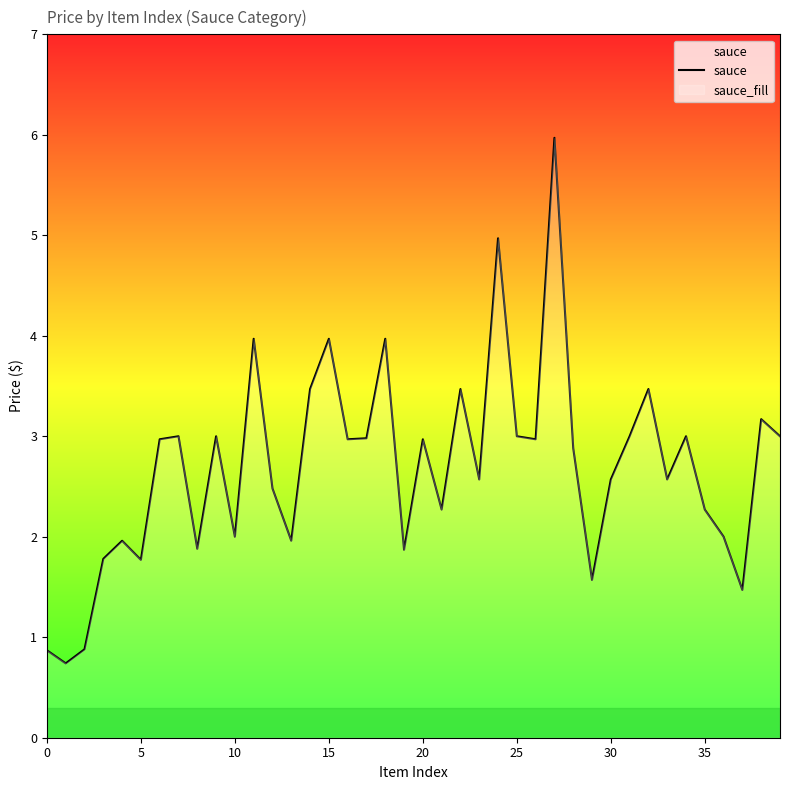

The value at 20 is 5.2. True or false?

False